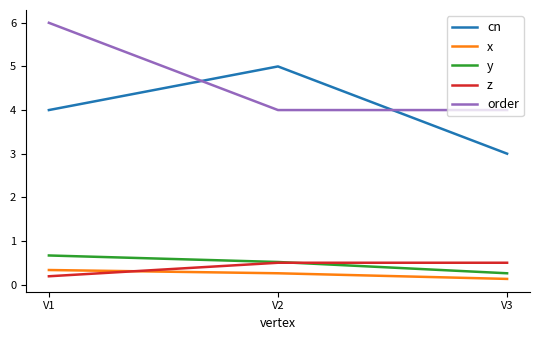

What is the average value of the y series?

0.5